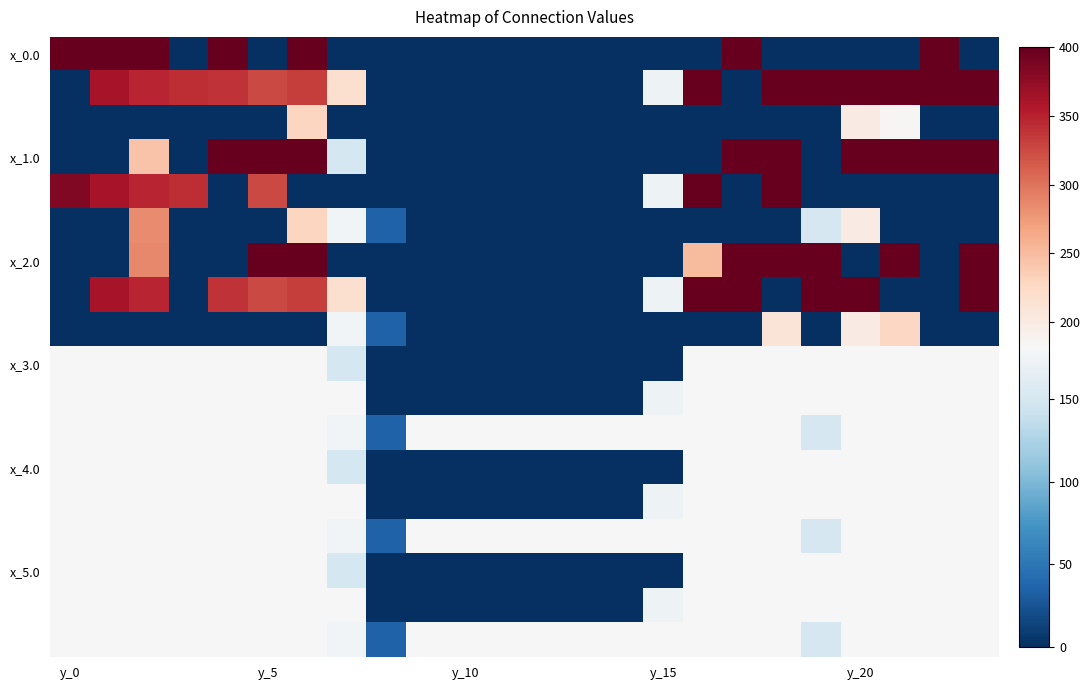

Which series has the largest range (max minus min)?

x_0.0